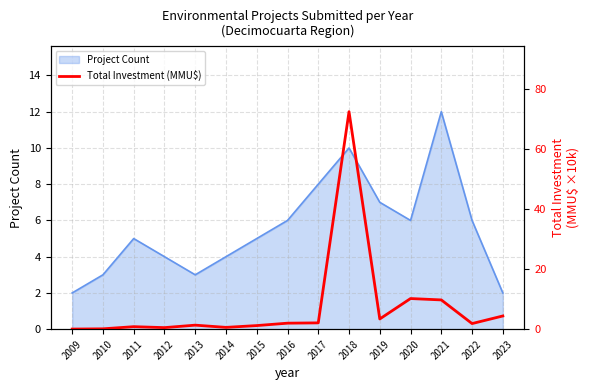

Is it true that Project Count equals 13 at 2017?

False